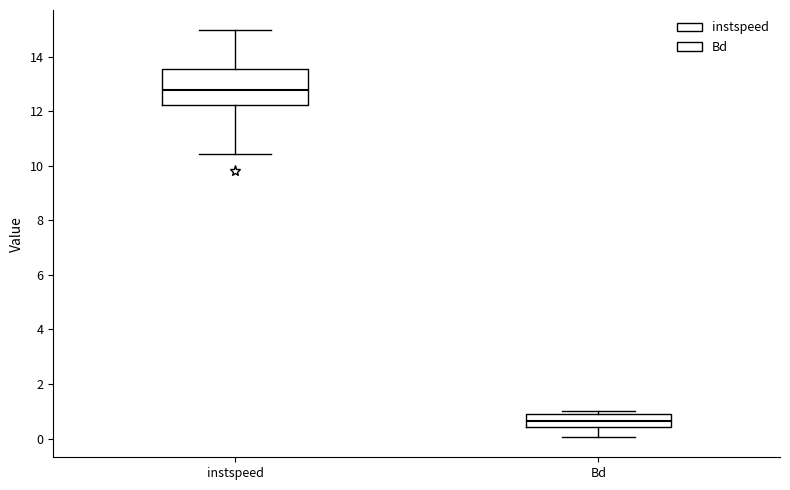

Comparing the boxes themselves (not the whiskers), which one is the tallest?

instspeed